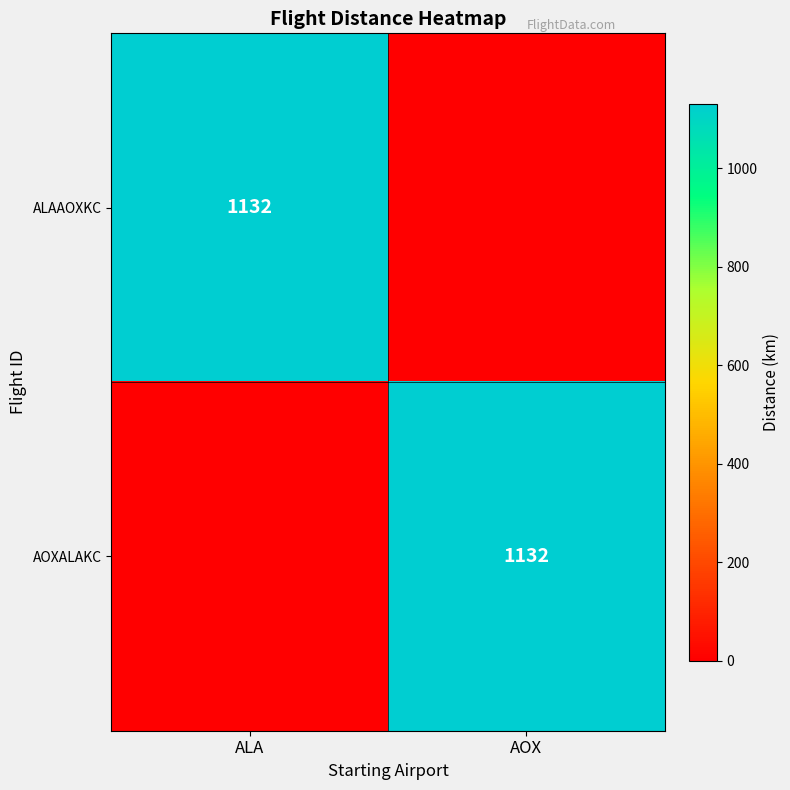

The ALAAOXKC series shows 1858 at ALA. True or false?

False